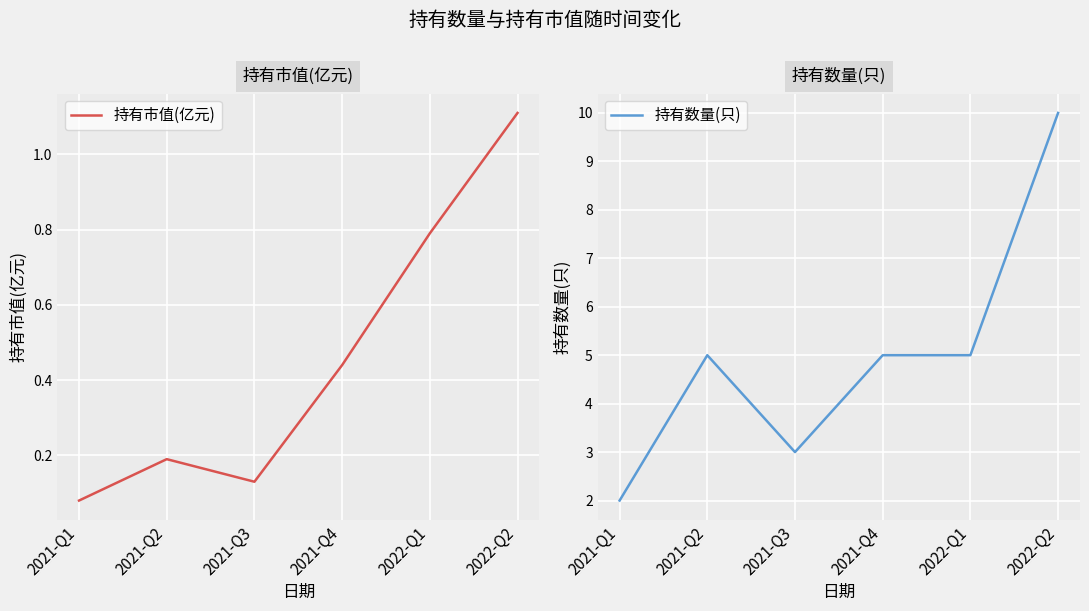

True or false: 持有数量(只) and 持有市值(亿元) cross at least once.

False